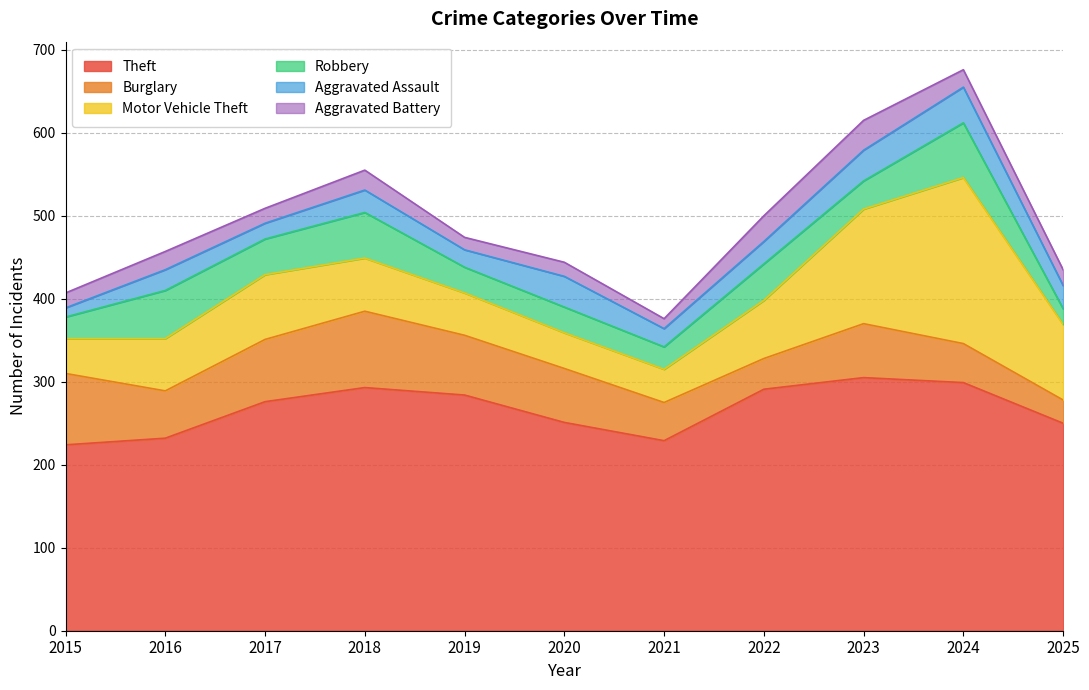

Reading right to left, transcribe all the data shown in this chart.

Theft: 2025=250	2024=299	2023=305	2022=291	2021=229	2020=251	2019=284	2018=293	2017=276	2016=232	2015=224
Burglary: 2025=28	2024=47	2023=65	2022=37	2021=46	2020=65	2019=72	2018=92	2017=75	2016=57	2015=86
Motor Vehicle Theft: 2025=91	2024=200	2023=138	2022=70	2021=40	2020=43	2019=51	2018=64	2017=78	2016=63	2015=42
Robbery: 2025=19	2024=66	2023=34	2022=44	2021=27	2020=31	2019=31	2018=55	2017=43	2016=58	2015=26
Aggravated Assault: 2025=28	2024=43	2023=37	2022=27	2021=22	2020=37	2019=21	2018=27	2017=19	2016=25	2015=11
Aggravated Battery: 2025=19	2024=21	2023=36	2022=31	2021=12	2020=17	2019=15	2018=24	2017=18	2016=22	2015=18